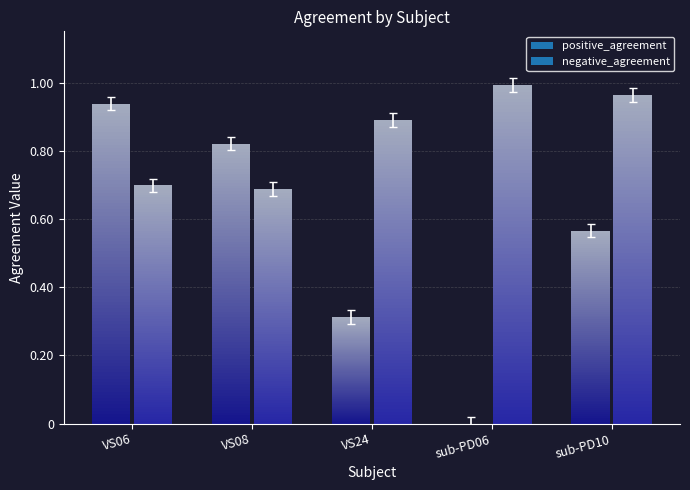

List the series in order of their peak value, highest first.

negative_agreement, positive_agreement